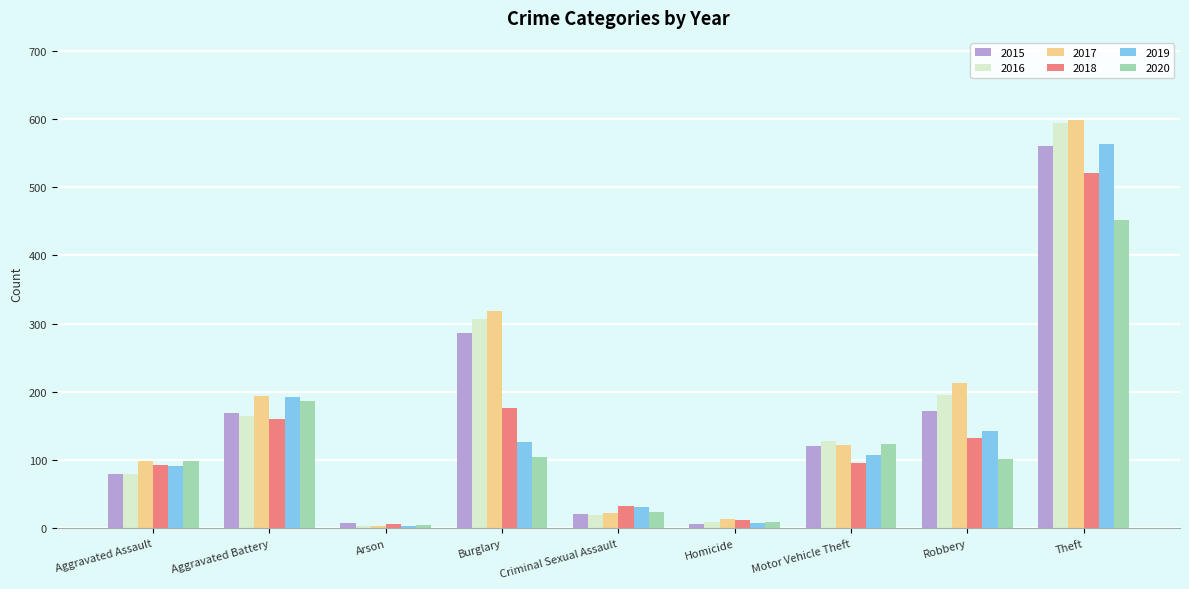

What are all the series names shown in the legend?

2015, 2016, 2017, 2018, 2019, 2020